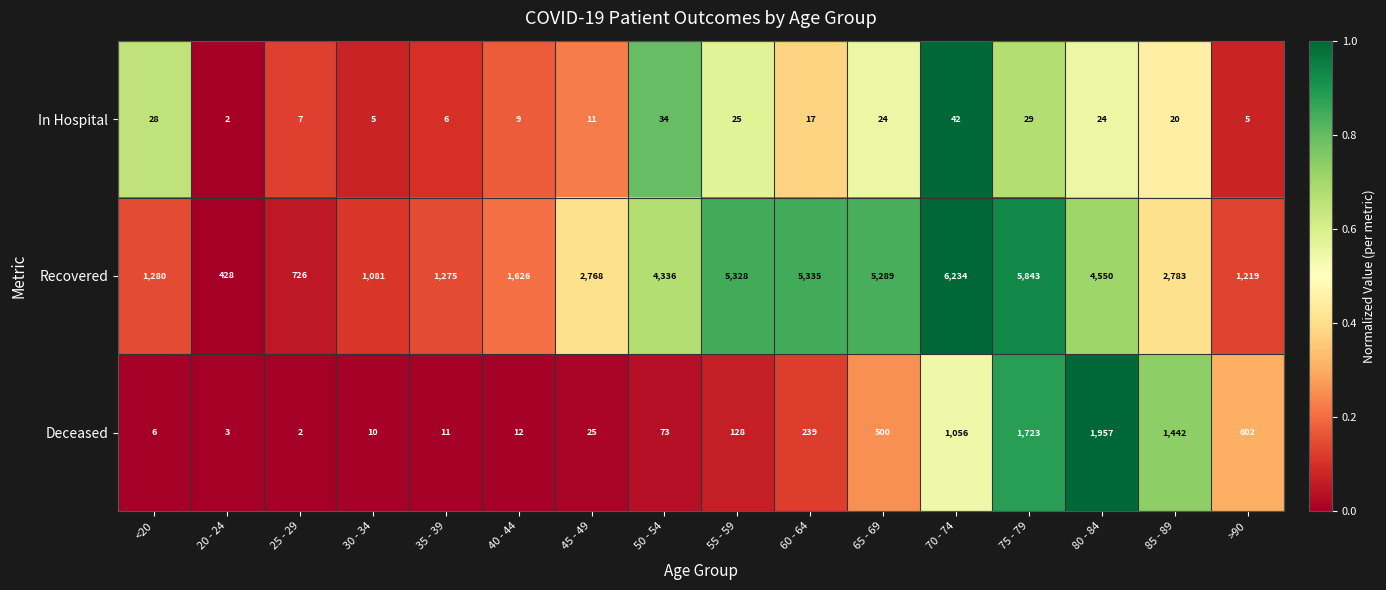

Which category has the highest value across all series?

70 - 74